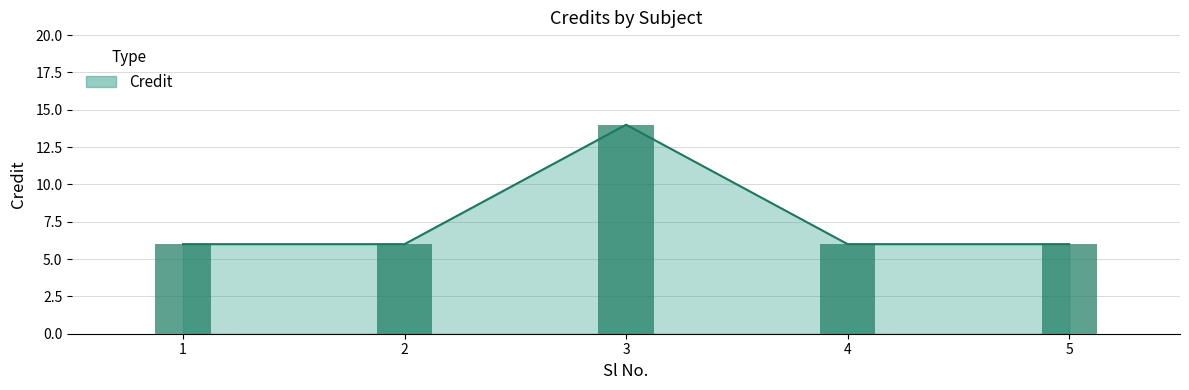

What is the sum of the values at 4 and 2?

12